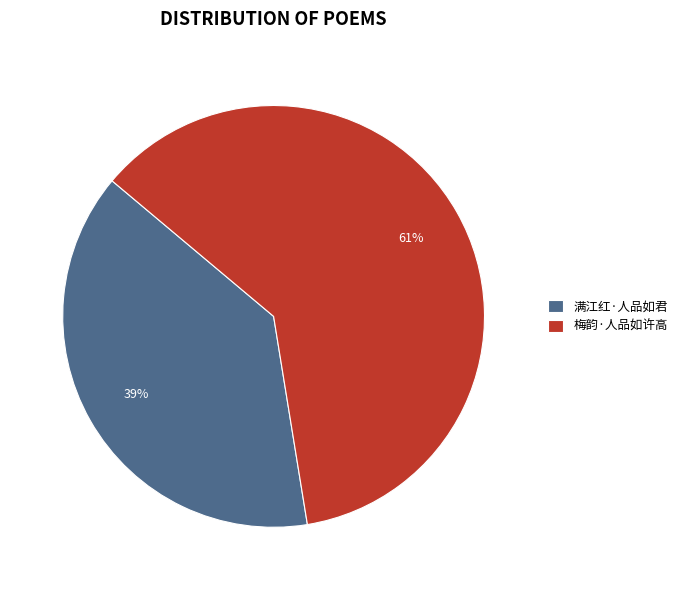

Rank the categories by value from lowest to highest.

满江红·人品如君, 梅韵·人品如许高